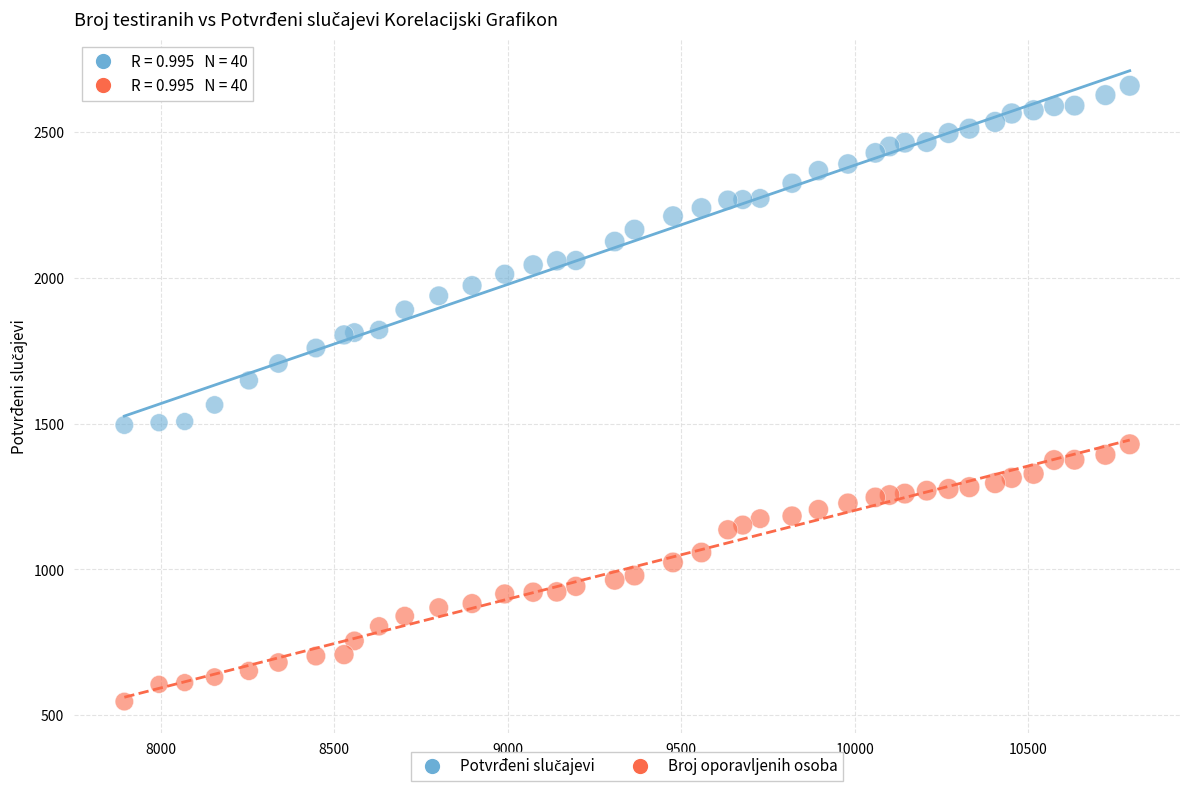

What is the X range (max minus min) for the scatter plot?

2897